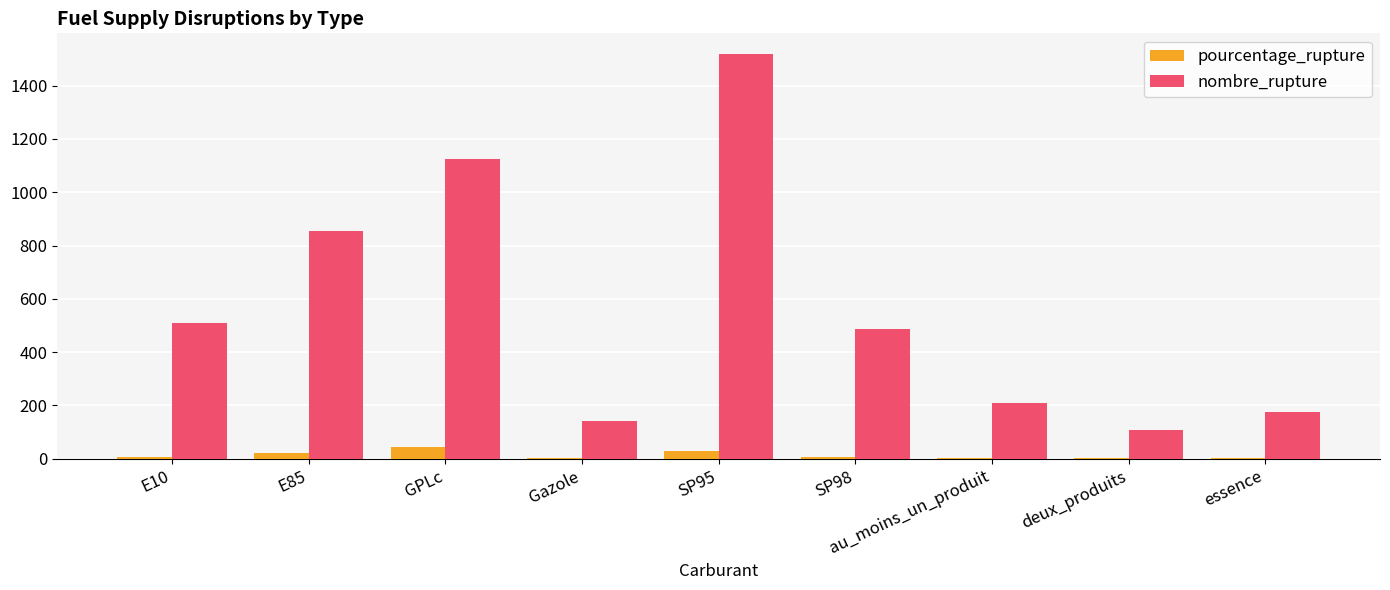

At which label is nombre_rupture closest to 814?

E85